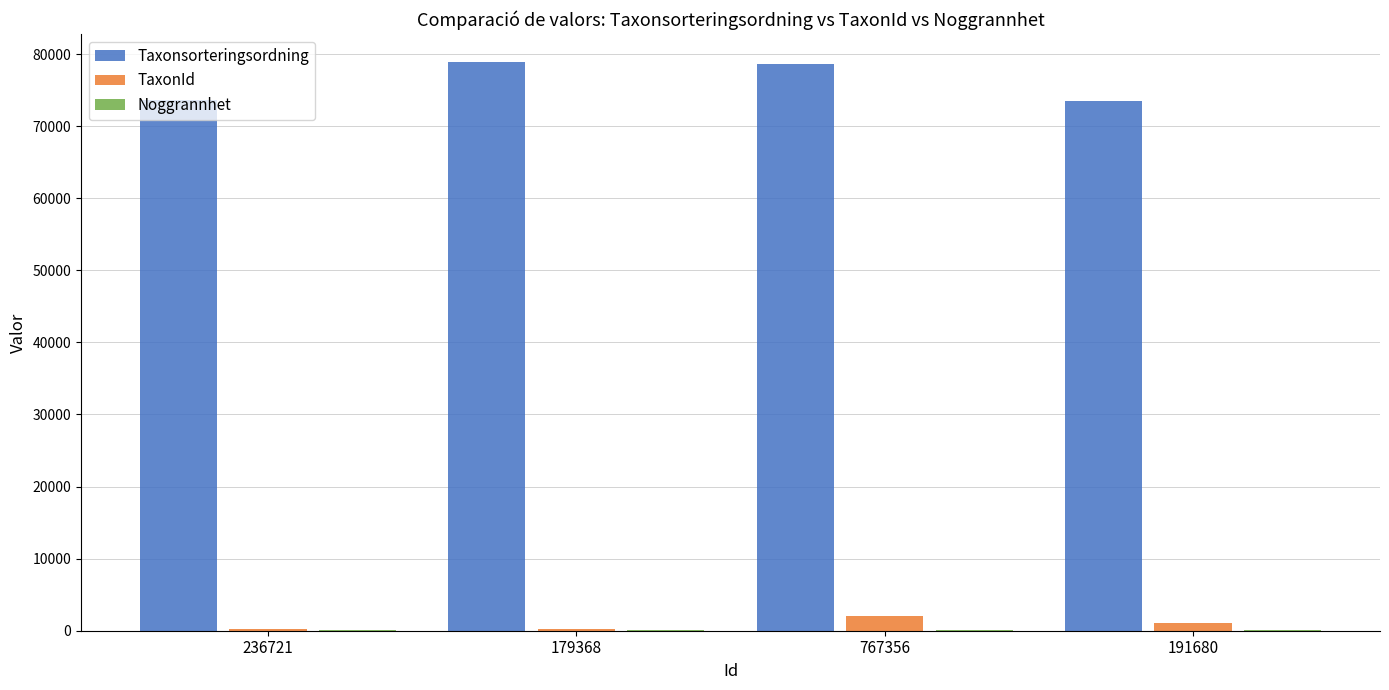

What is the sum of all Taxonsorteringsordning values?

304635